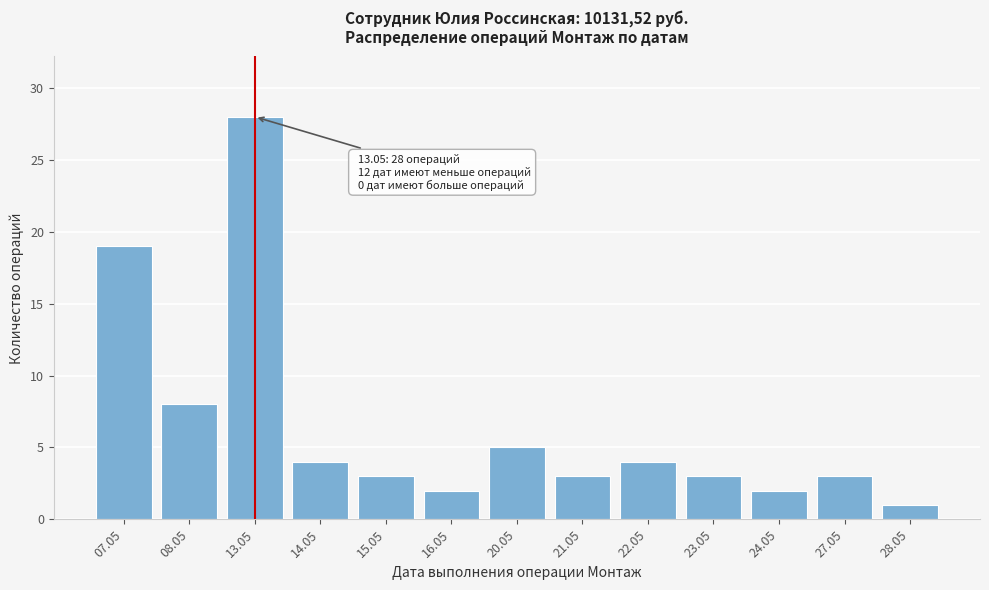

Reading right to left, list all the values displayed in this chart.

28.05=1	27.05=3	24.05=2	23.05=3	22.05=4	21.05=3	20.05=5	16.05=2	15.05=3	14.05=4	13.05=28	08.05=8	07.05=19